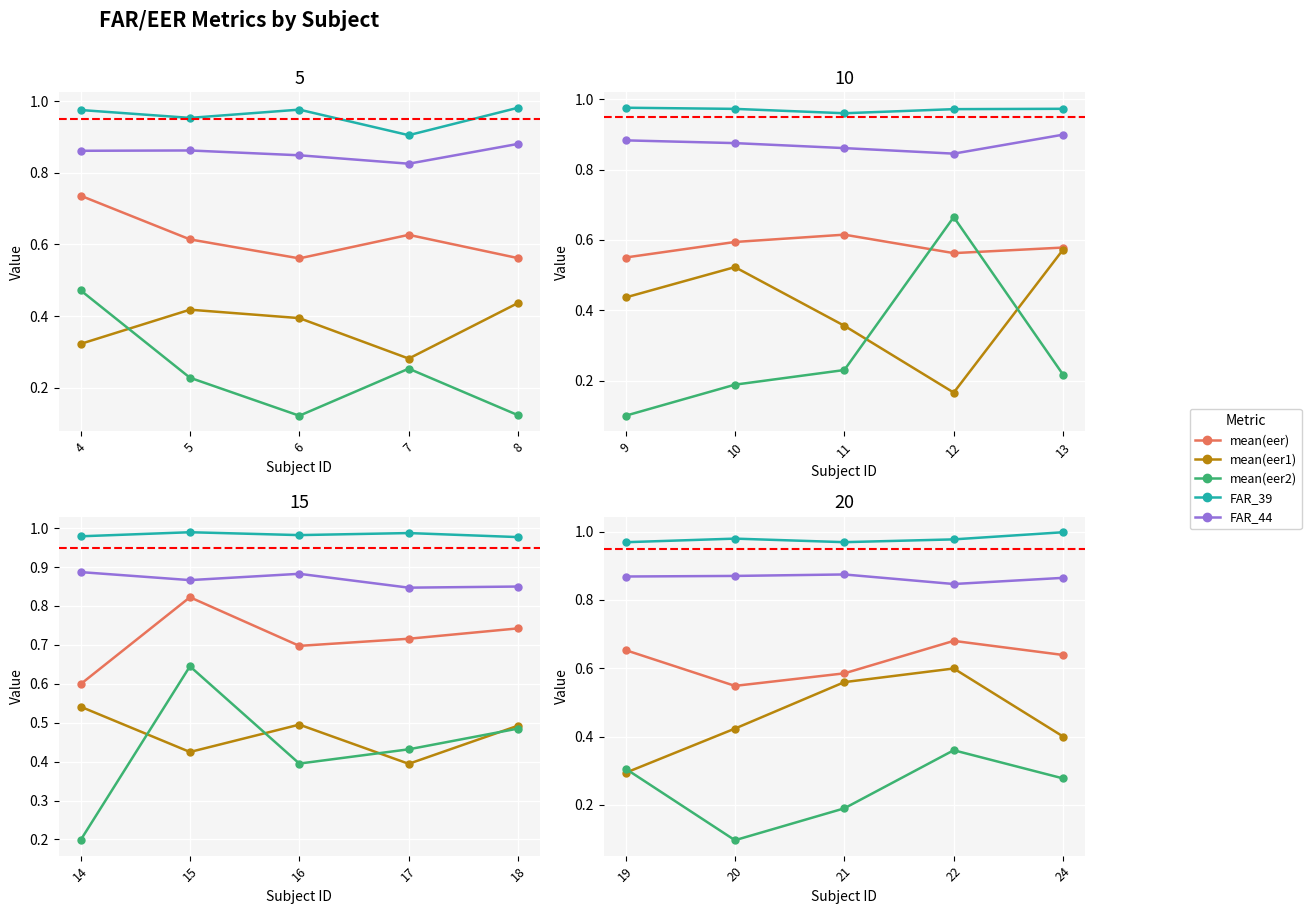

What is the difference between the maximum and minimum values in the mean(eer1) series?

0.3